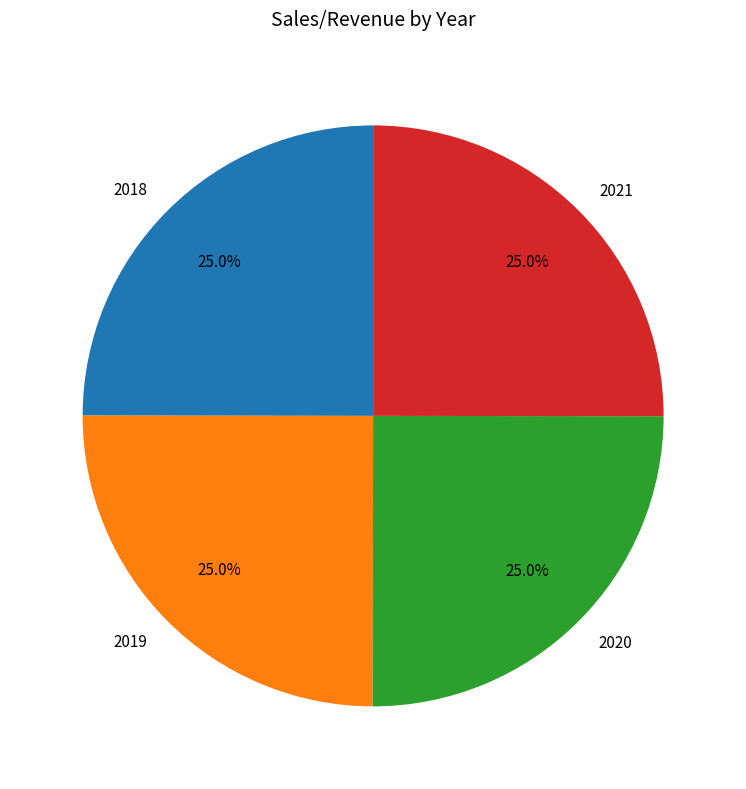

What is the ratio of the value at 2018 to the value at 2019?

1.0